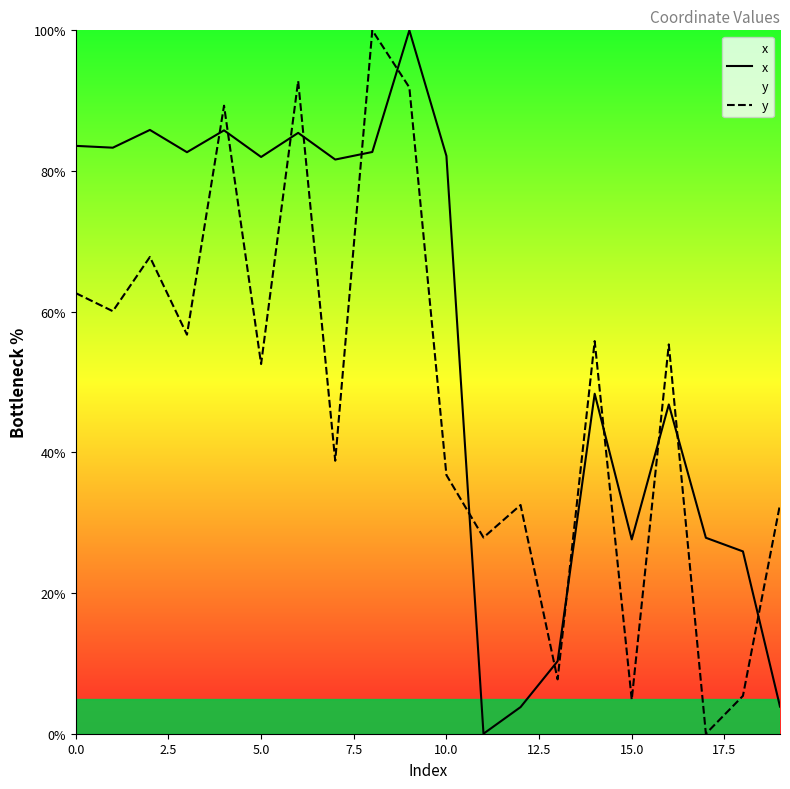

At which label does x reach its peak?

9